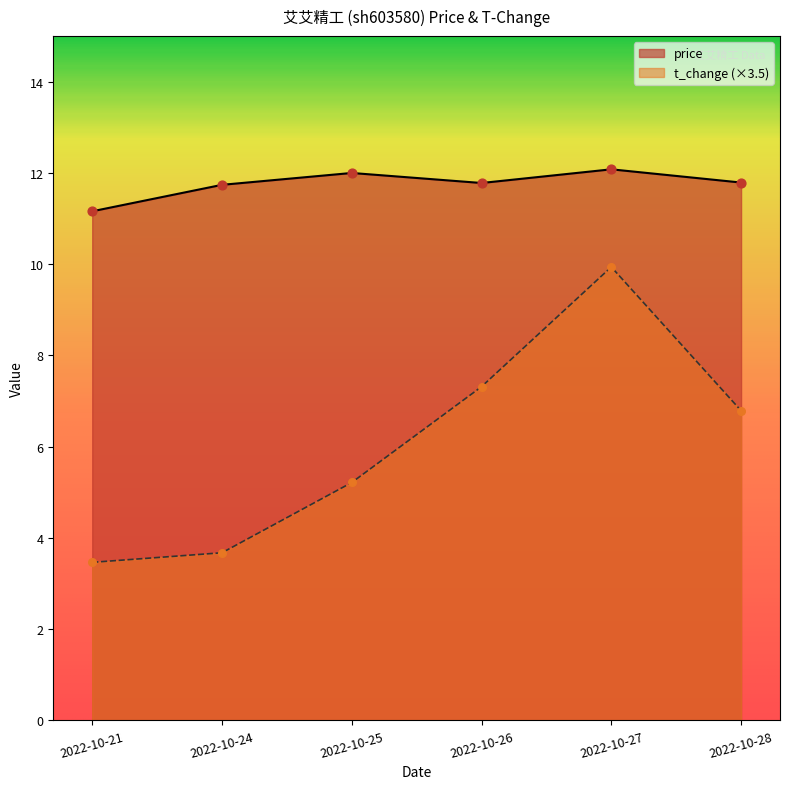

Is the value of price at 2022-10-26 greater than the value of t_change at 2022-10-28?

Yes